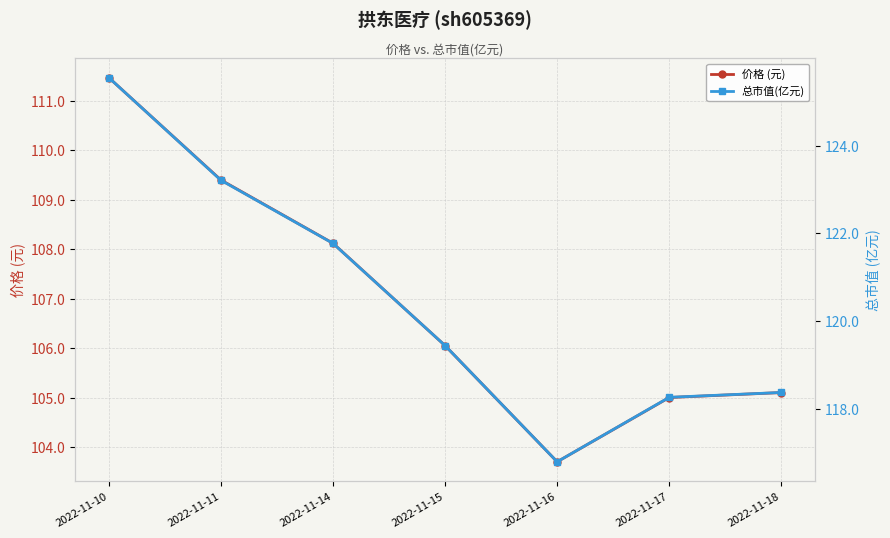

At which category is the sum across all series the highest?

2022-11-10